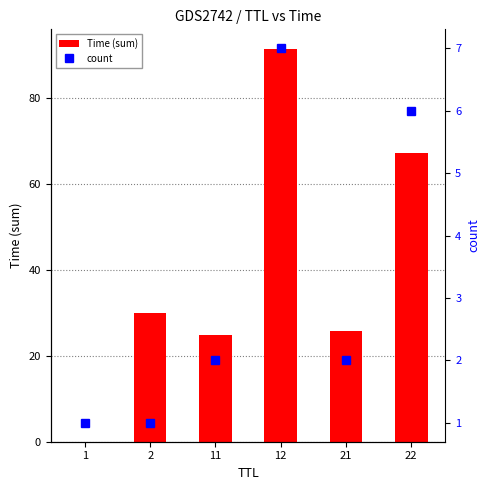

At which label is Time (sum) closest to 45?

2